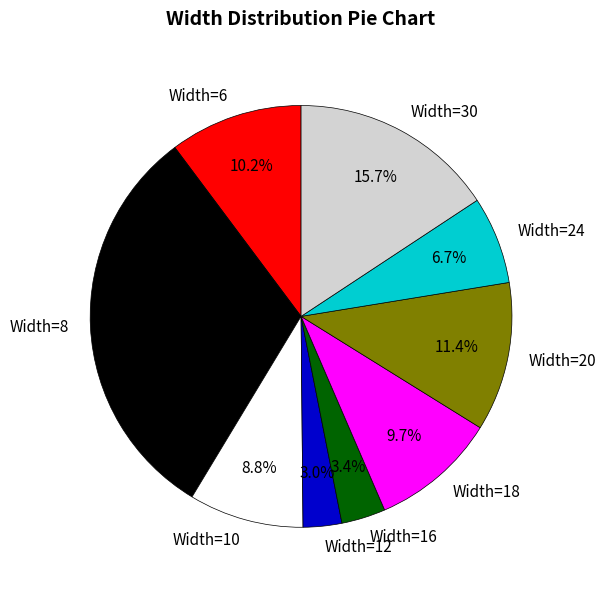

Does Width=12 account for over 50% of the chart?

No